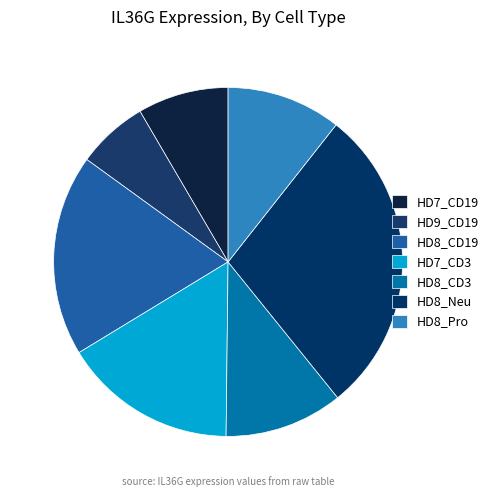

Combined, what portion of the pie is HD7_CD3 and HD8_CD19?

34.8%